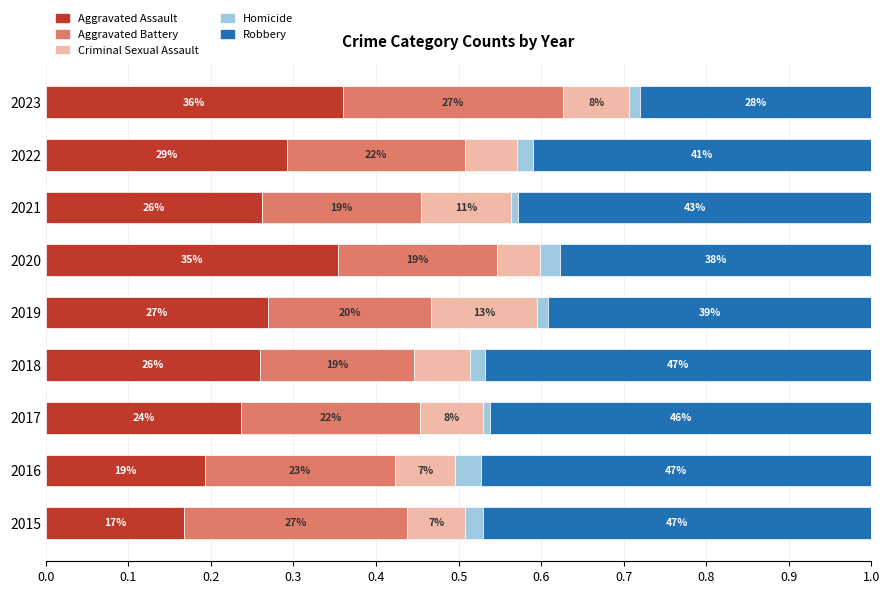

What are all the series names shown in the legend?

Aggravated Assault, Aggravated Battery, Criminal Sexual Assault, Homicide, Robbery